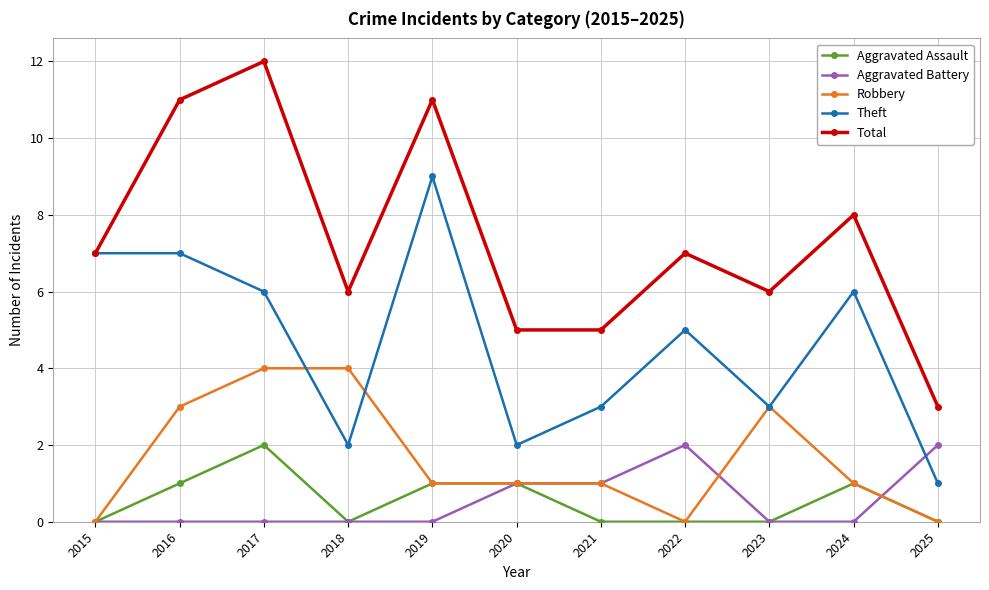

How many data points does each series have?

11